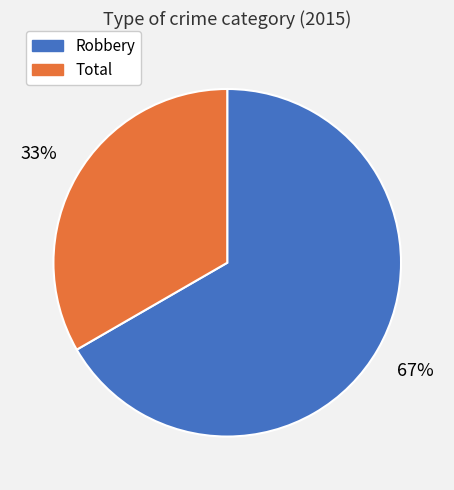

To the nearest percent, what is the combined percentage of Total and Robbery?

100%